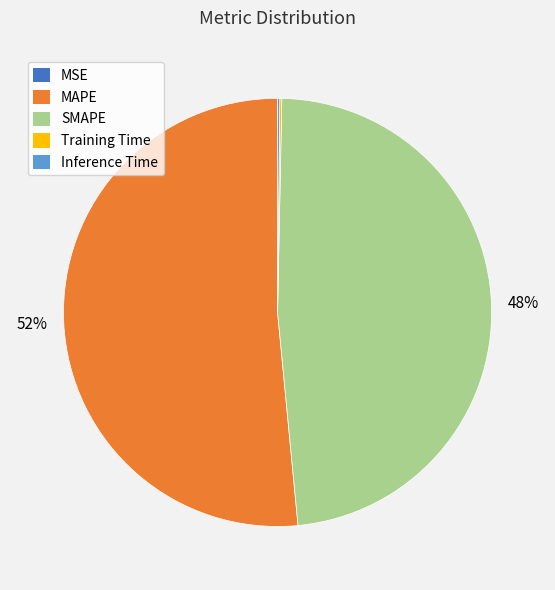

Which slice is the largest?

MAPE